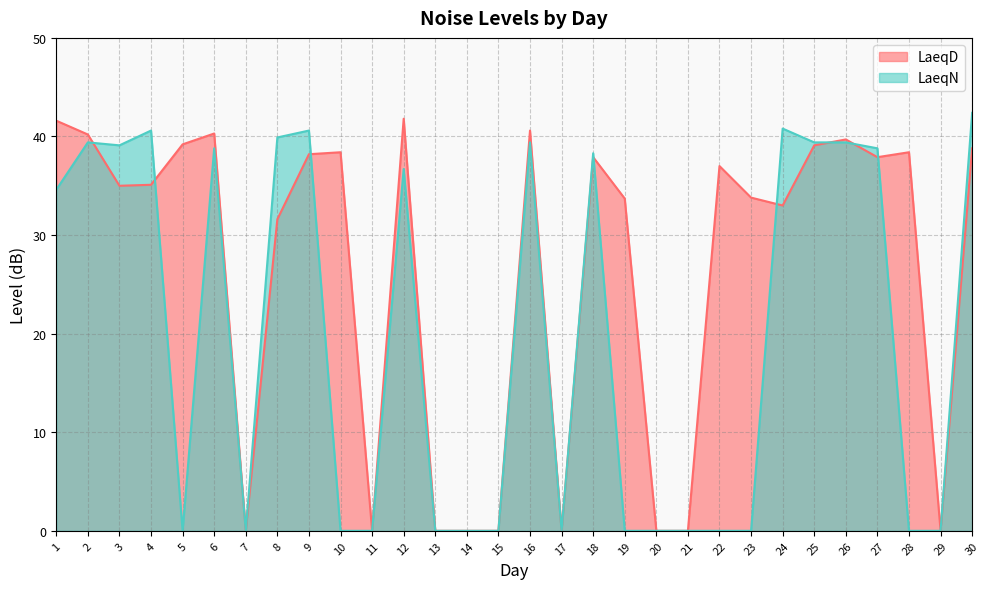

At how many categories does at least one series exceed 24?

21